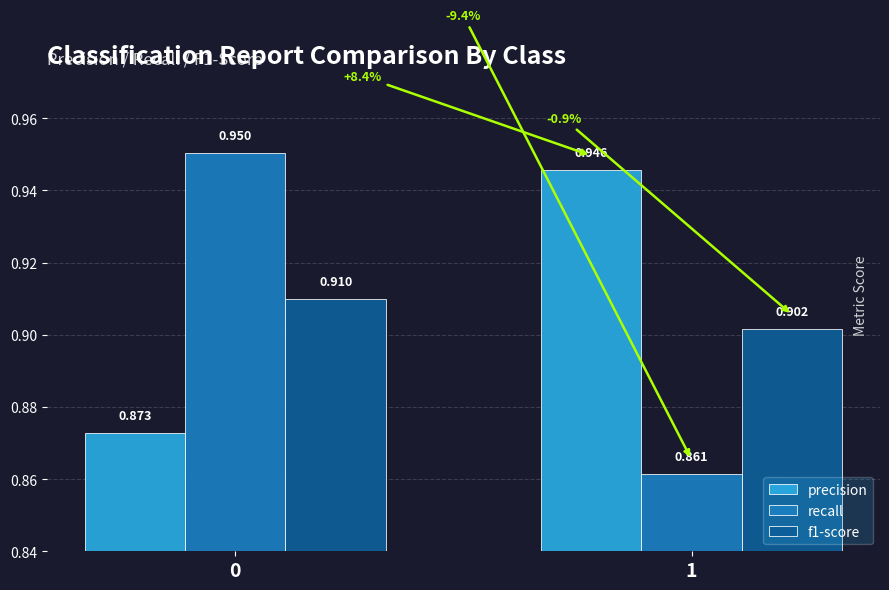

The value of recall at 1 is 0.9. True or false?

True